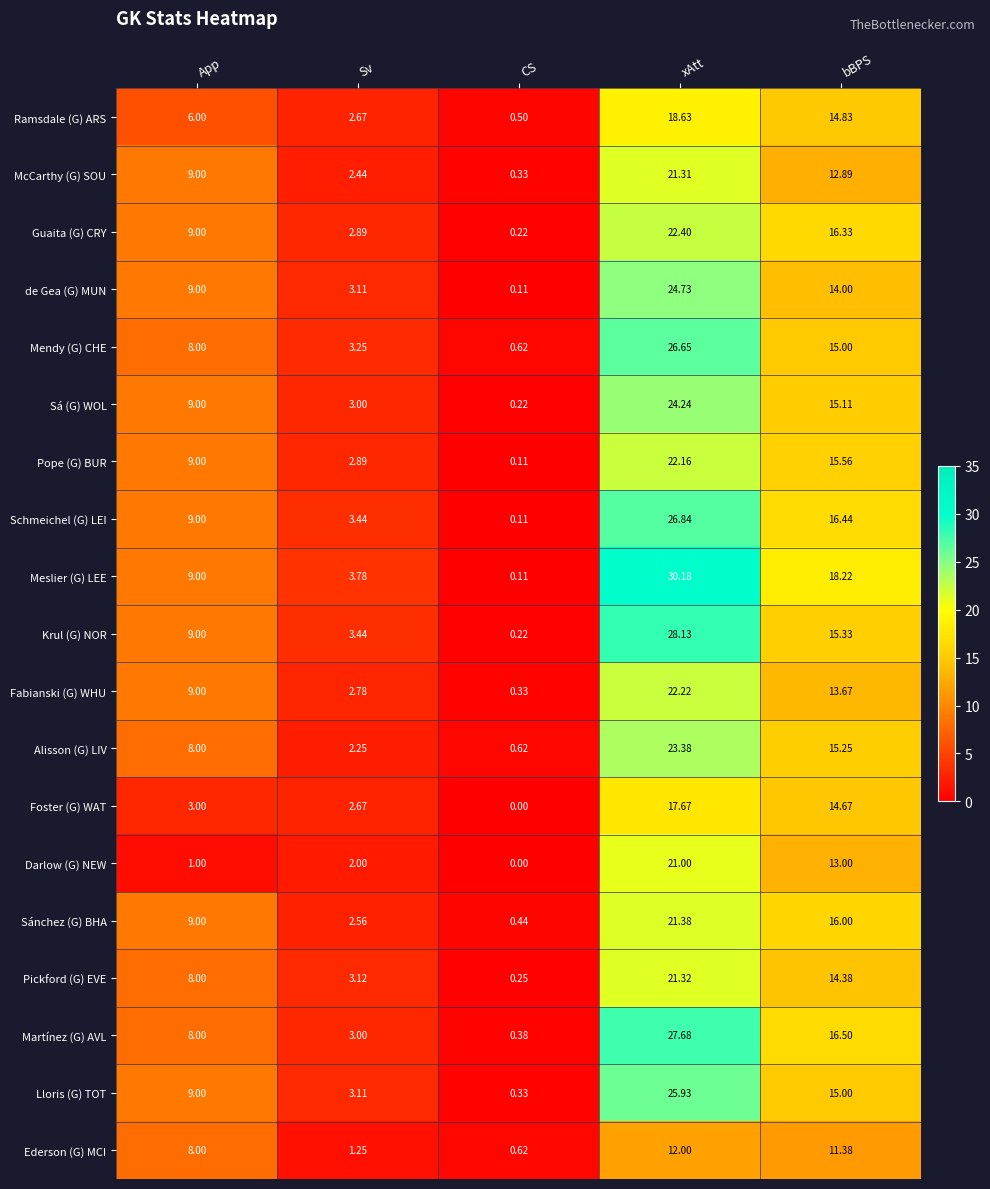

Which series has the widest spread of values?

Meslier (G) LEE